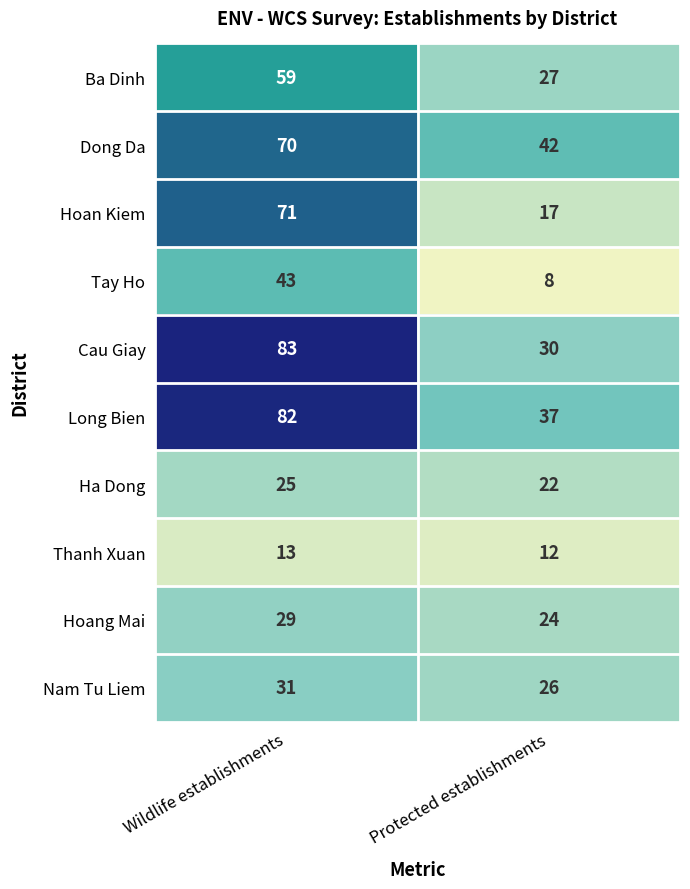

Which series has the largest range (max minus min)?

Hoan Kiem